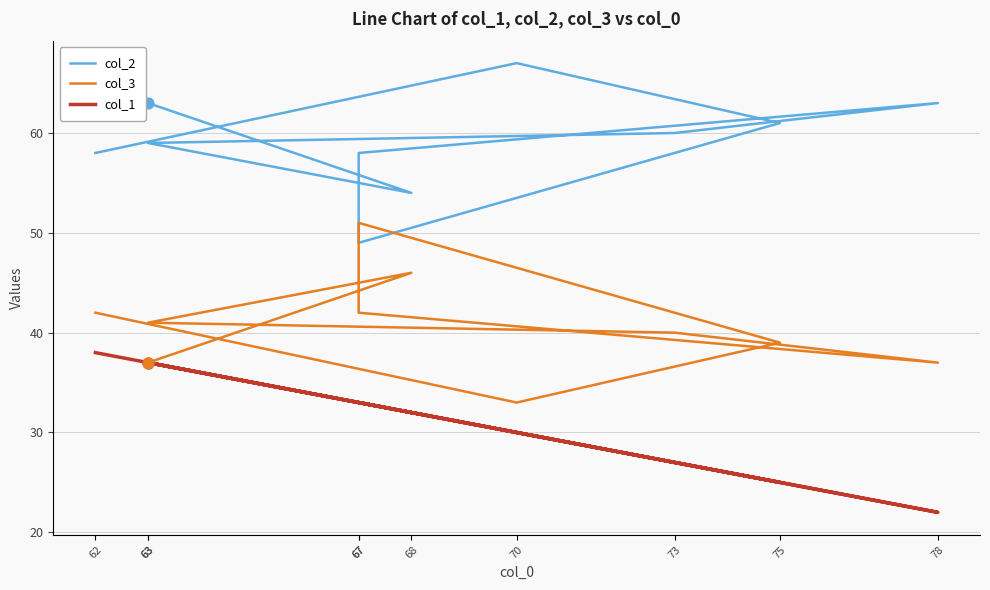

Which series has the largest Y range (max minus min)?

col_2